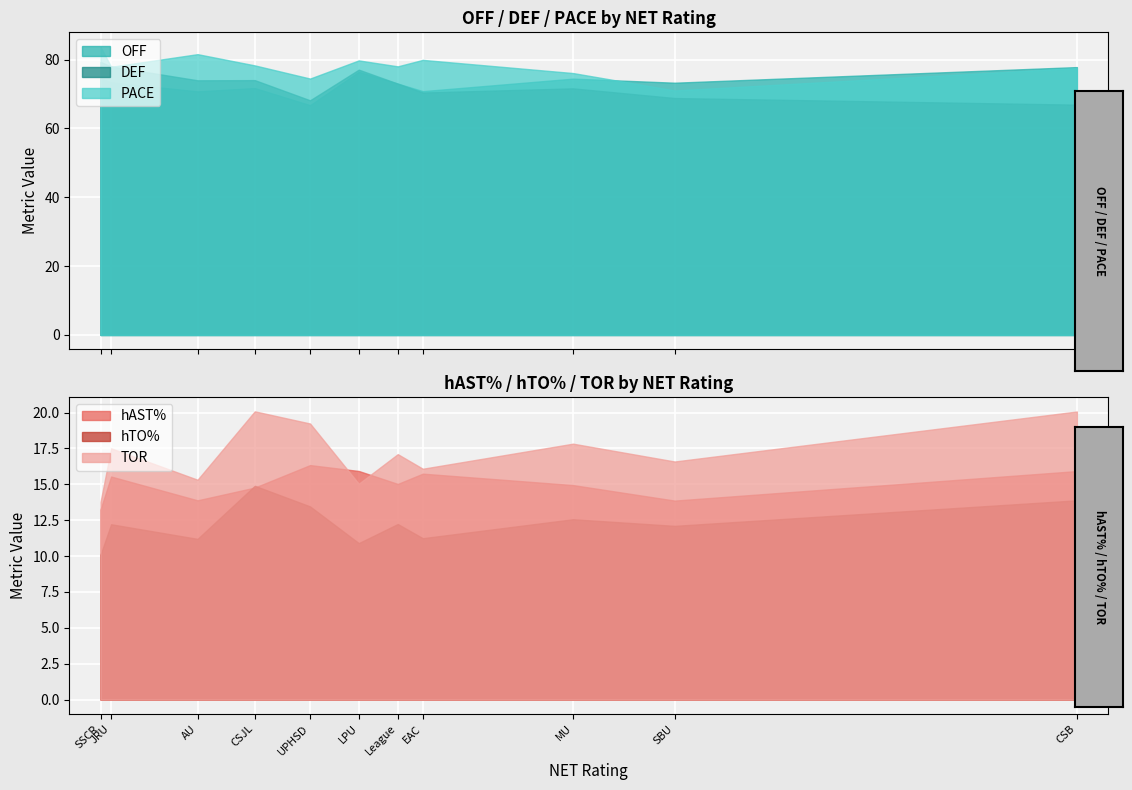

What is the smallest value displayed?

10.1